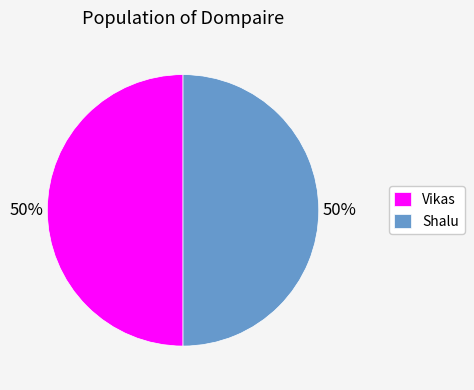

How many segments does this pie chart have?

2